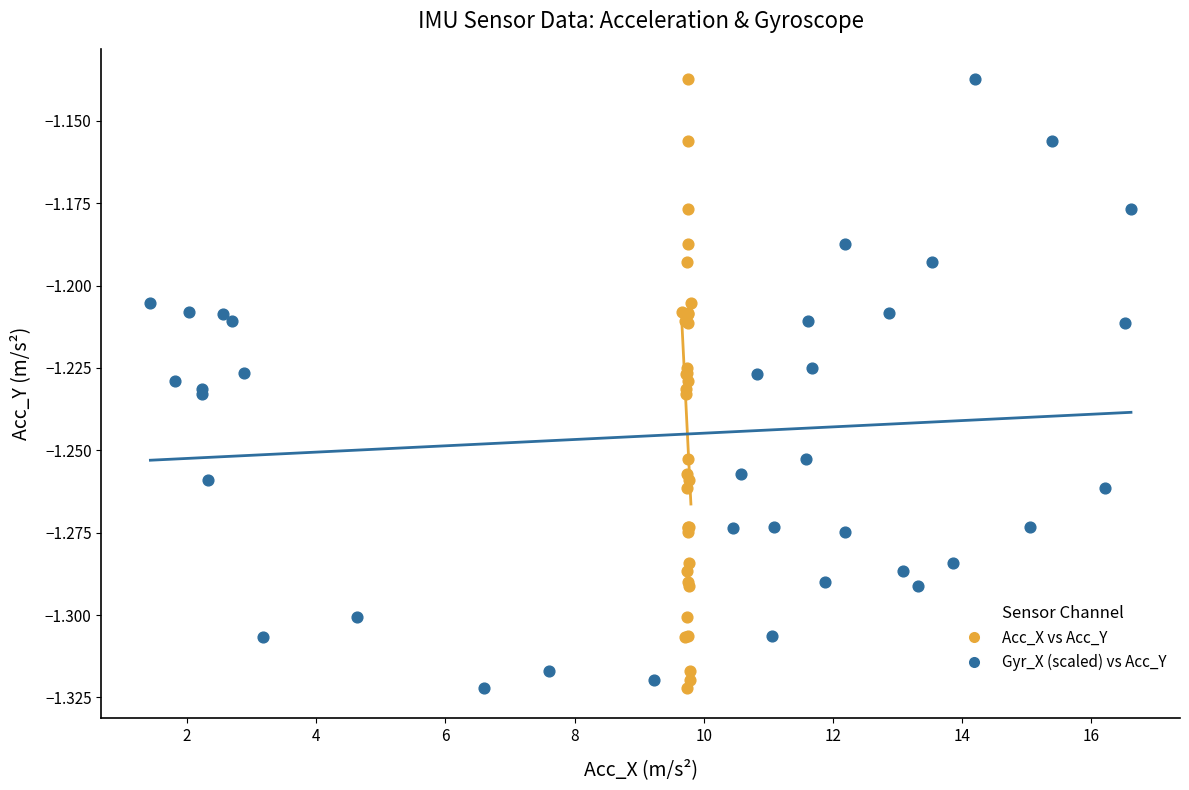

What are all the series names shown in the legend?

Acc_X vs Acc_Y, Gyr_X (scaled) vs Acc_Y